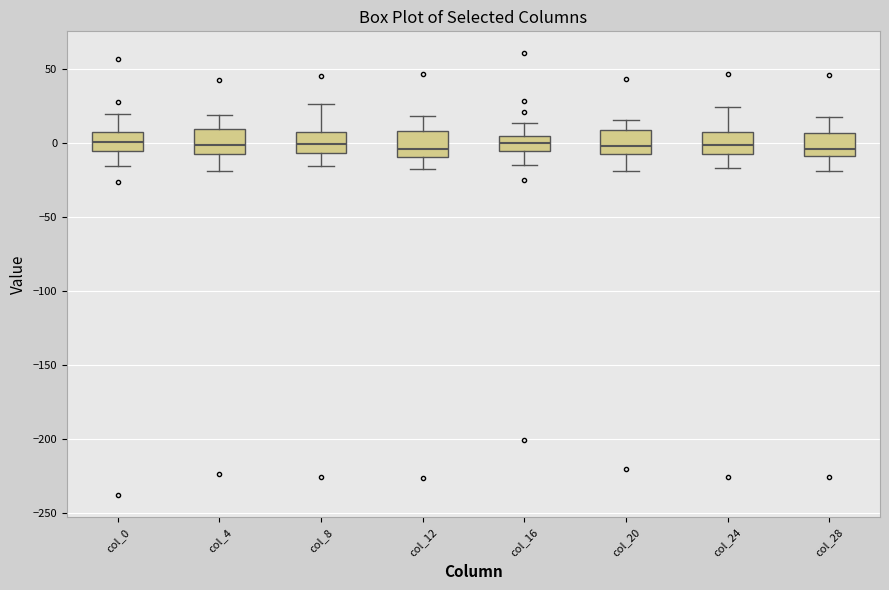

Reading left to right, read every box against the y-axis: the position of its median line, the range the box covers, and the ends of its whiskers. The values are not printed on the chart, so give them approximately, as read against the axis.

col_0: median 0, box -5 to 10, whiskers -15 to 20
col_4: median 0, box -5 to 10, whiskers -20 to 20
col_8: median 0, box -5 to 10, whiskers -15 to 25
col_12: median -5, box -10 to 10, whiskers -15 to 20
col_16: median 0, box -5 to 5, whiskers -15 to 15
col_20: median 0, box -5 to 10, whiskers -20 to 15
col_24: median 0, box -5 to 5, whiskers -15 to 25
col_28: median -5, box -10 to 5, whiskers -20 to 20